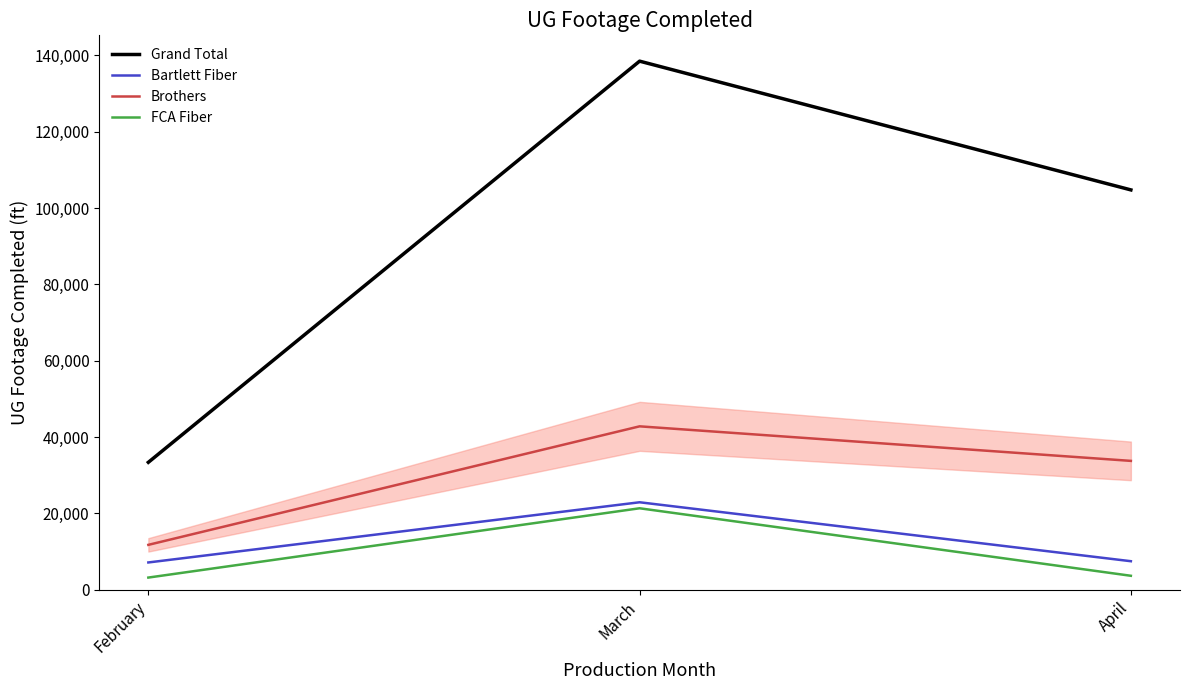

What is the spread (max minus min) of values at February?

30210